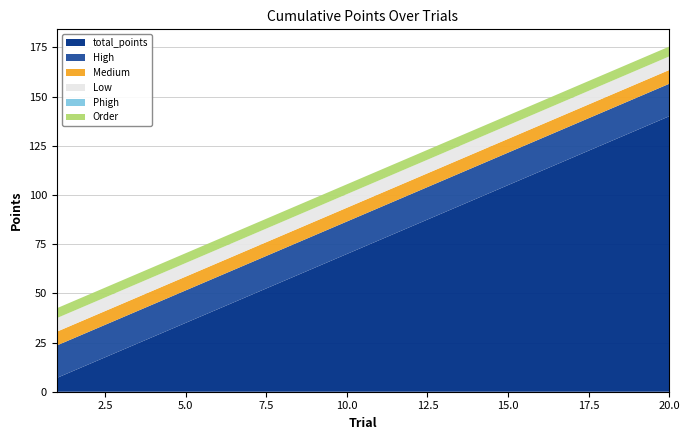

Reading left to right, extract all data points from this chart.

total_points: 1=7.0	2=14.0	3=21.0	4=28.0	5=35.0	6=42.0	7=49.0	8=56.0	9=63.0	10=70.0	11=77.0	12=84.0	13=91.0	14=98.0	15=105.0	16=112.0	17=119.0	18=126.0	19=133.0	20=140.0
High: 1=16.5	2=16.5	3=16.5	4=16.5	5=16.5	6=16.5	7=16.5	8=16.5	9=16.5	10=16.5	11=16.5	12=16.5	13=16.5	14=16.5	15=16.5	16=16.5	17=16.5	18=16.5	19=16.5	20=16.5
Medium: 1=7.0	2=7.0	3=7.0	4=7.0	5=7.0	6=7.0	7=7.0	8=7.0	9=7.0	10=7.0	11=7.0	12=7.0	13=7.0	14=7.0	15=7.0	16=7.0	17=7.0	18=7.0	19=7.0	20=7.0
Low: 1=6.9	2=6.9	3=6.9	4=6.9	5=6.9	6=6.9	7=6.9	8=6.9	9=6.9	10=6.9	11=6.9	12=6.9	13=6.9	14=6.9	15=6.9	16=6.9	17=6.9	18=6.9	19=6.9	20=6.9
Phigh: 1=0.0	2=0.0	3=0.0	4=0.0	5=0.0	6=0.0	7=0.0	8=0.0	9=0.0	10=0.0	11=0.0	12=0.0	13=0.0	14=0.0	15=0.0	16=0.0	17=0.0	18=0.0	19=0.0	20=0.0
Order: 1=5.0	2=5.0	3=5.0	4=5.0	5=5.0	6=5.0	7=5.0	8=5.0	9=5.0	10=5.0	11=5.0	12=5.0	13=5.0	14=5.0	15=5.0	16=5.0	17=5.0	18=5.0	19=5.0	20=5.0